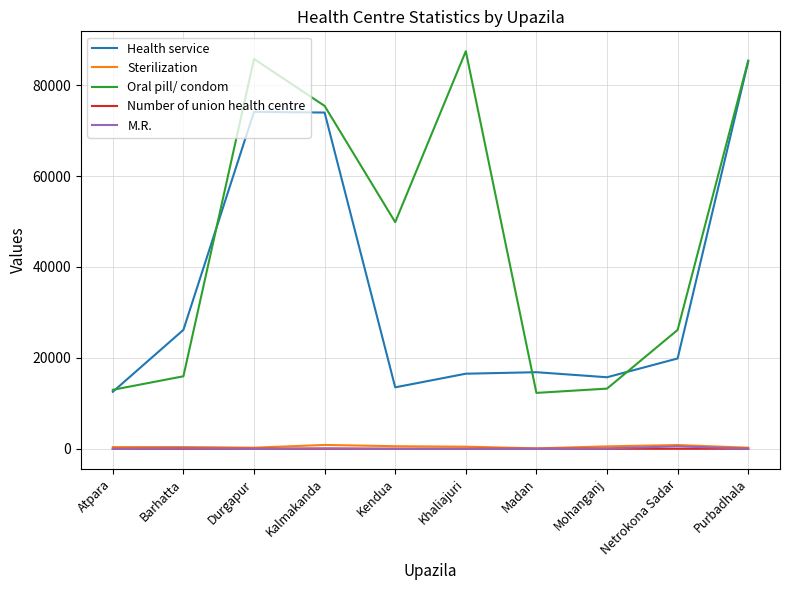

True or false: Sterilization and Health service cross at least once.

False